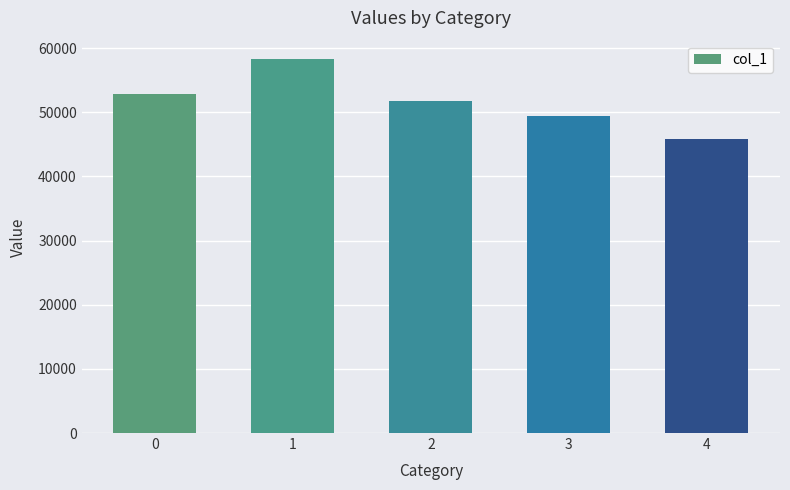

Count the number of categories in the chart.

5